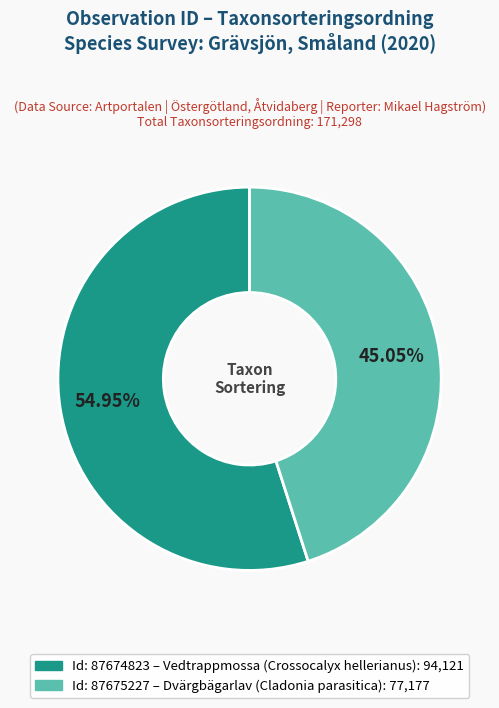

Is there any slice that represents more than half of the pie?

Yes